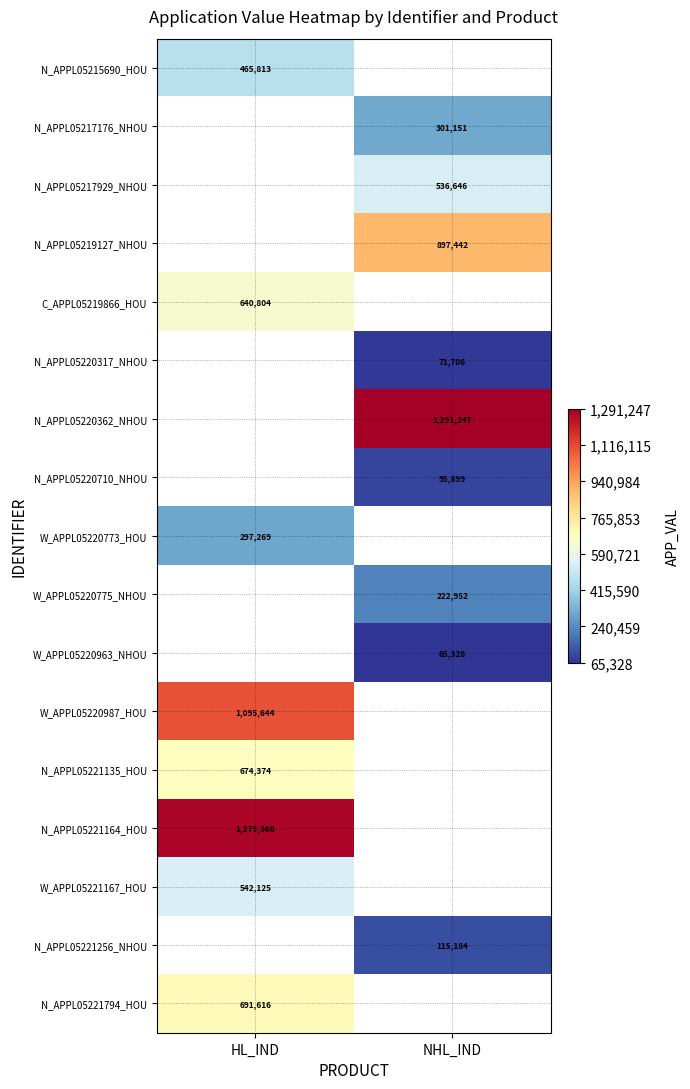

Is the value of W_APPL05220773_HOU at HL_IND greater than the value of N_APPL05220317_NHOU at NHL_IND?

Yes